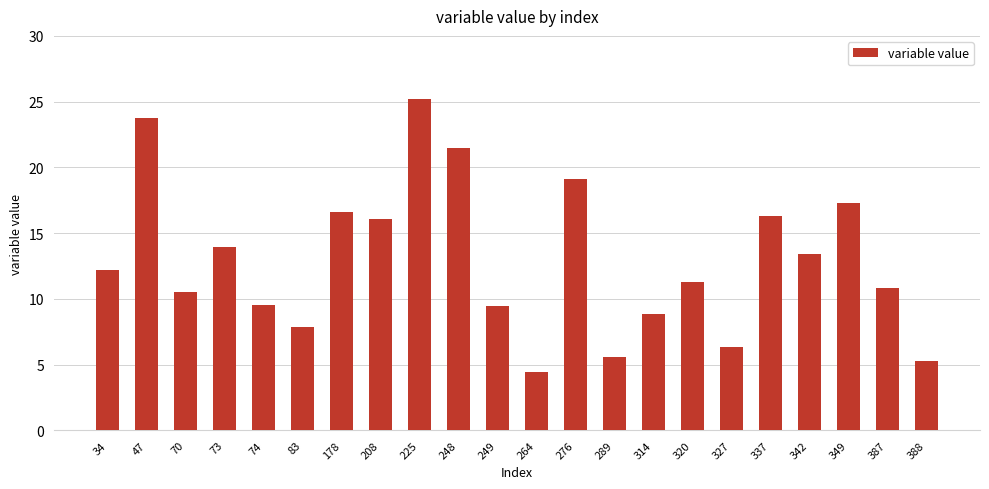

What value does the data have at 249?

9.5